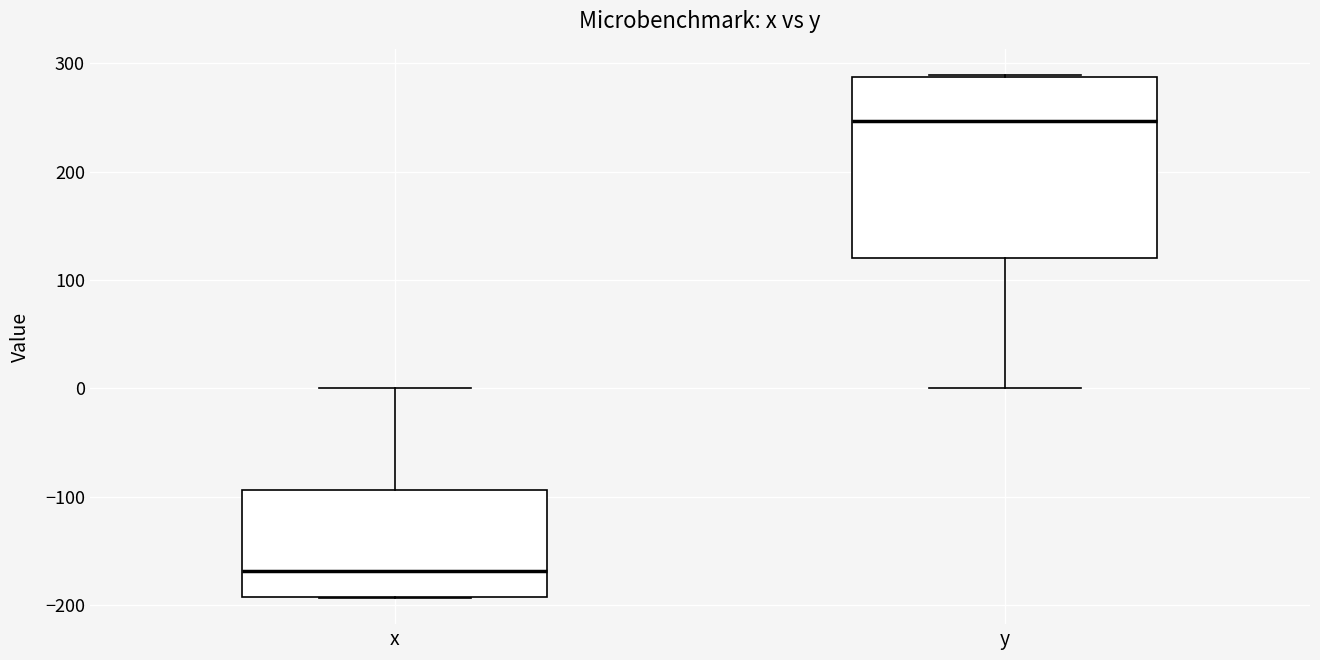

Which box's median line is the highest?

y